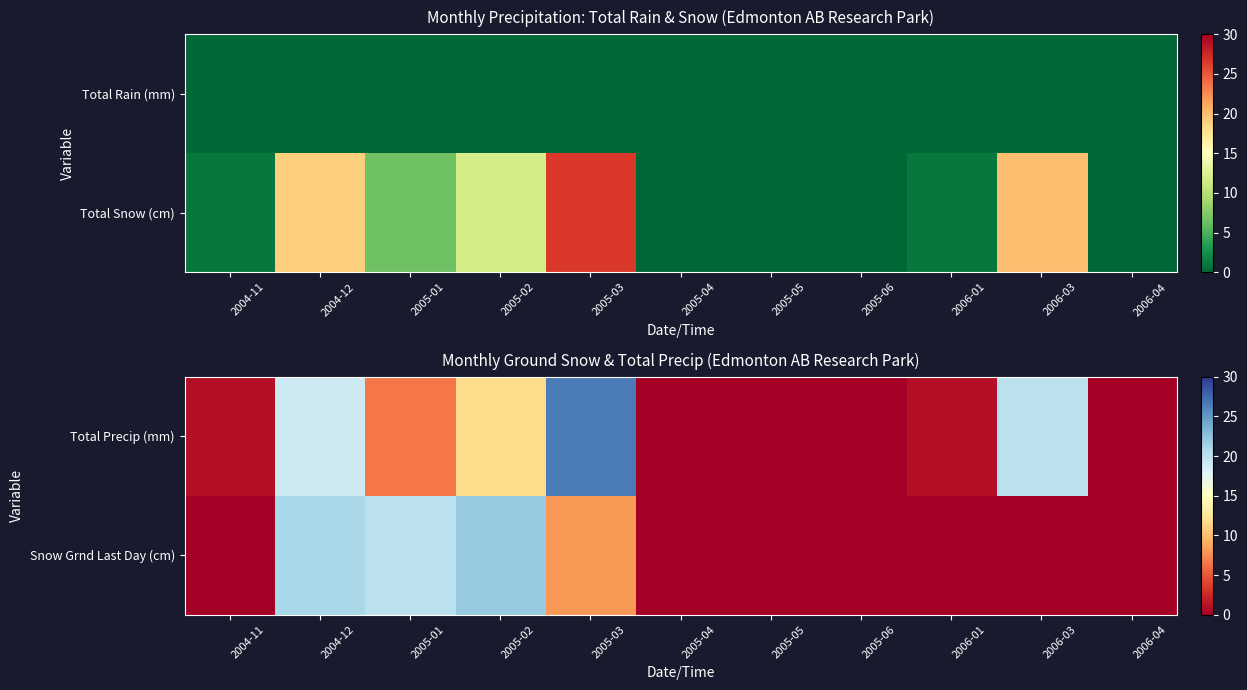

What is the sum of all Total Precip (mm) values?

85.8